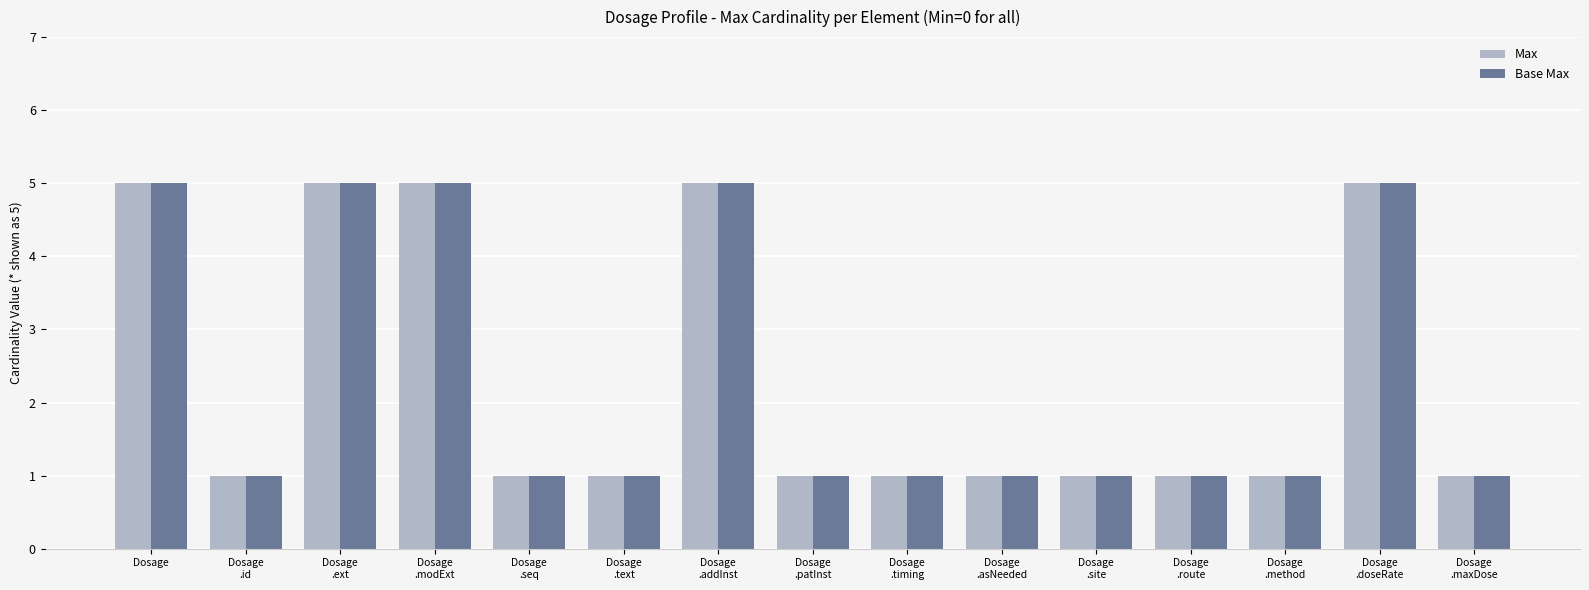

How many data points does each series have?

15